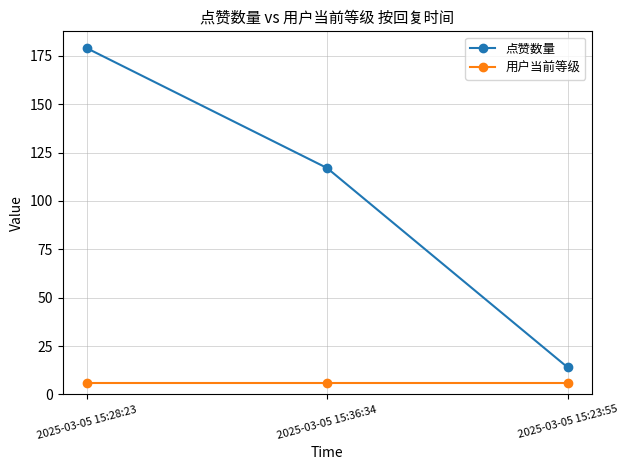

At how many categories does at least one series exceed 51?

2